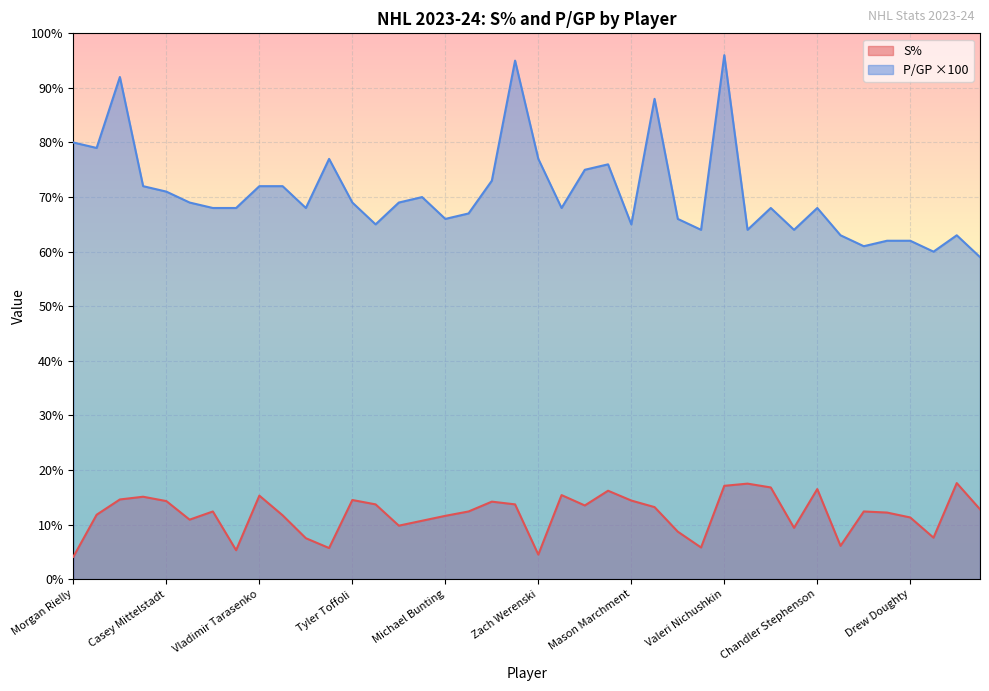

How many interior local valleys does the P/GP series have?

11